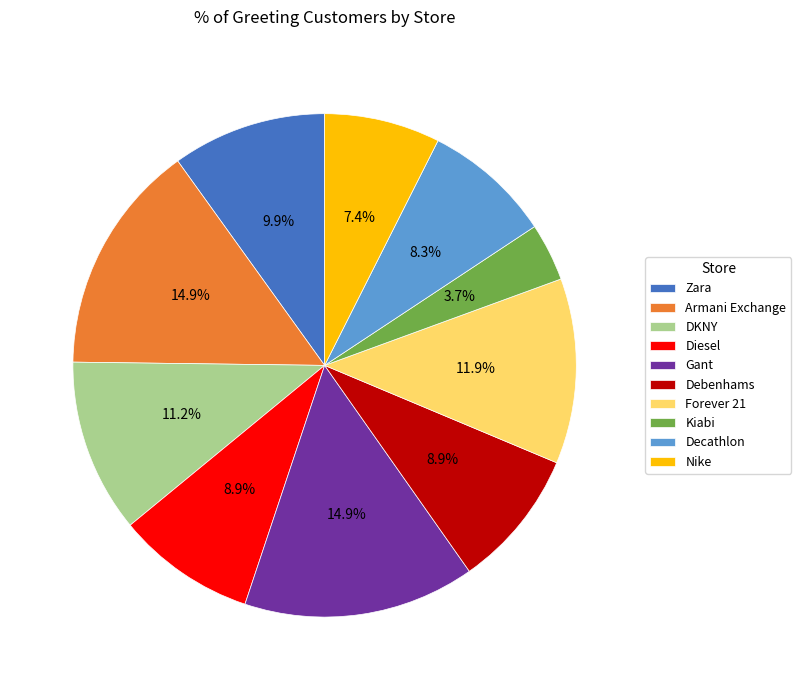

Between Kiabi and Zara, which is larger?

Zara